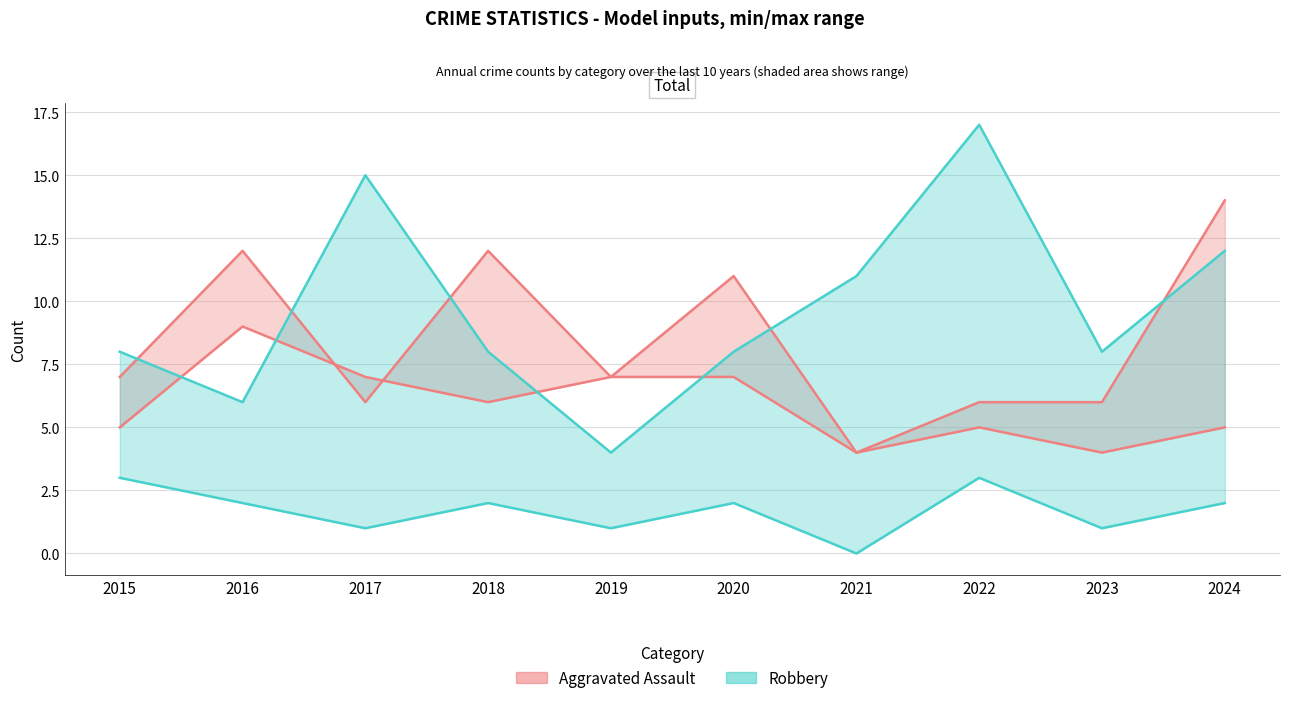

Which series has the largest range (max minus min)?

Robbery